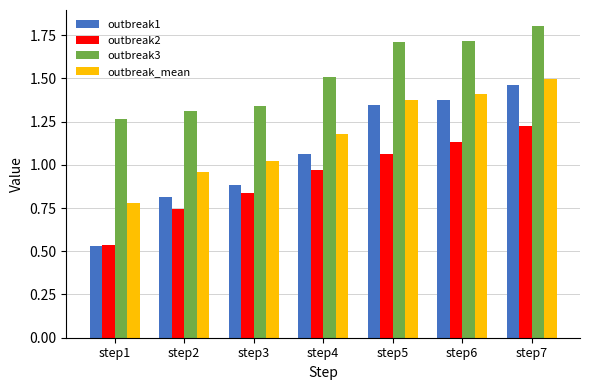

Between step1 and step7, which series saw the biggest shift?

outbreak1